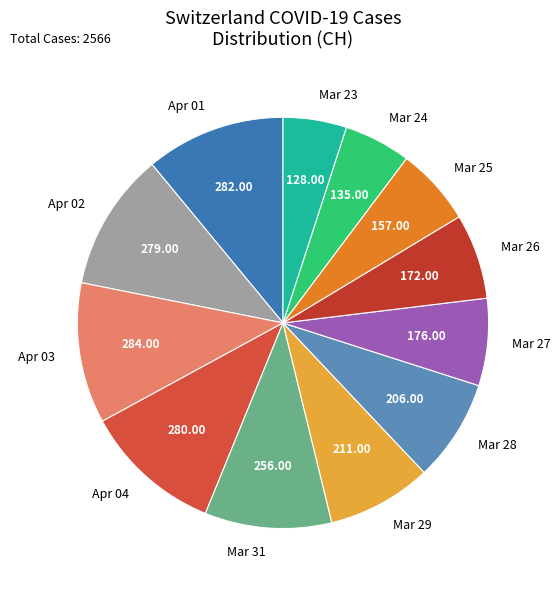

Does any single category account for the majority?

No